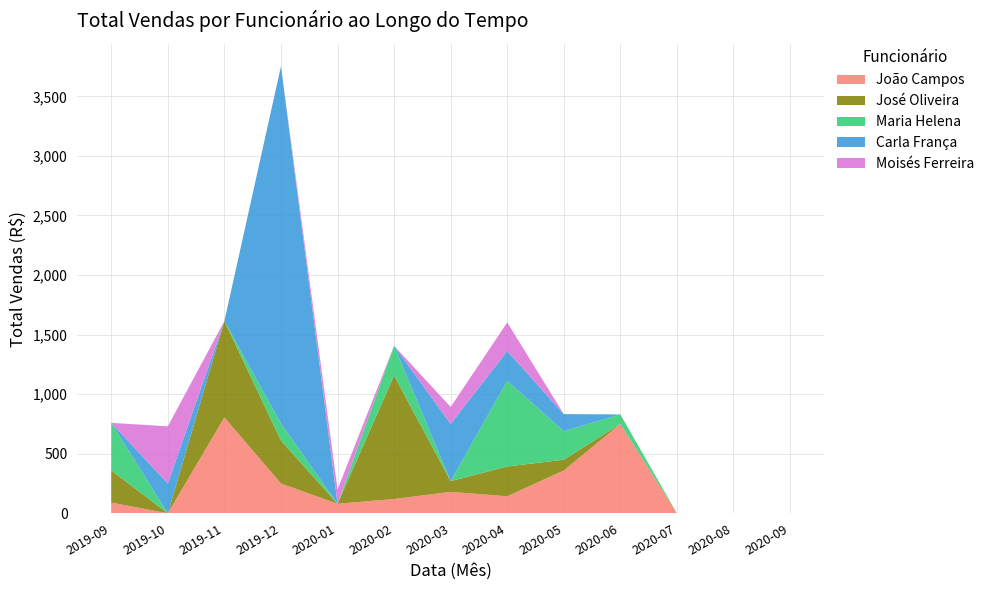

Reading right to left, extract all data points from this chart.

João Campos: 0.0	0.0	0.0	750.0	359.6	143.0	179.8	120.0	79.9	250.0	804.9	0.0	89.9
José Oliveira: 0.0	0.0	0.0	0.0	89.9	250.0	89.9	1036.0	0.0	360.0	809.1	0.0	269.7
Maria Helena: 0.0	0.0	0.0	79.9	240.0	719.1	0.0	250.0	0.0	143.0	0.0	0.0	399.5
Carla França: 0.0	0.0	0.0	0.0	143.0	250.0	480.0	0.0	0.0	3000.0	0.0	250.0	0.0
Moisés Ferreira: 0.0	0.0	0.0	0.0	0.0	240.0	143.0	0.0	120.0	0.0	0.0	480.0	0.0